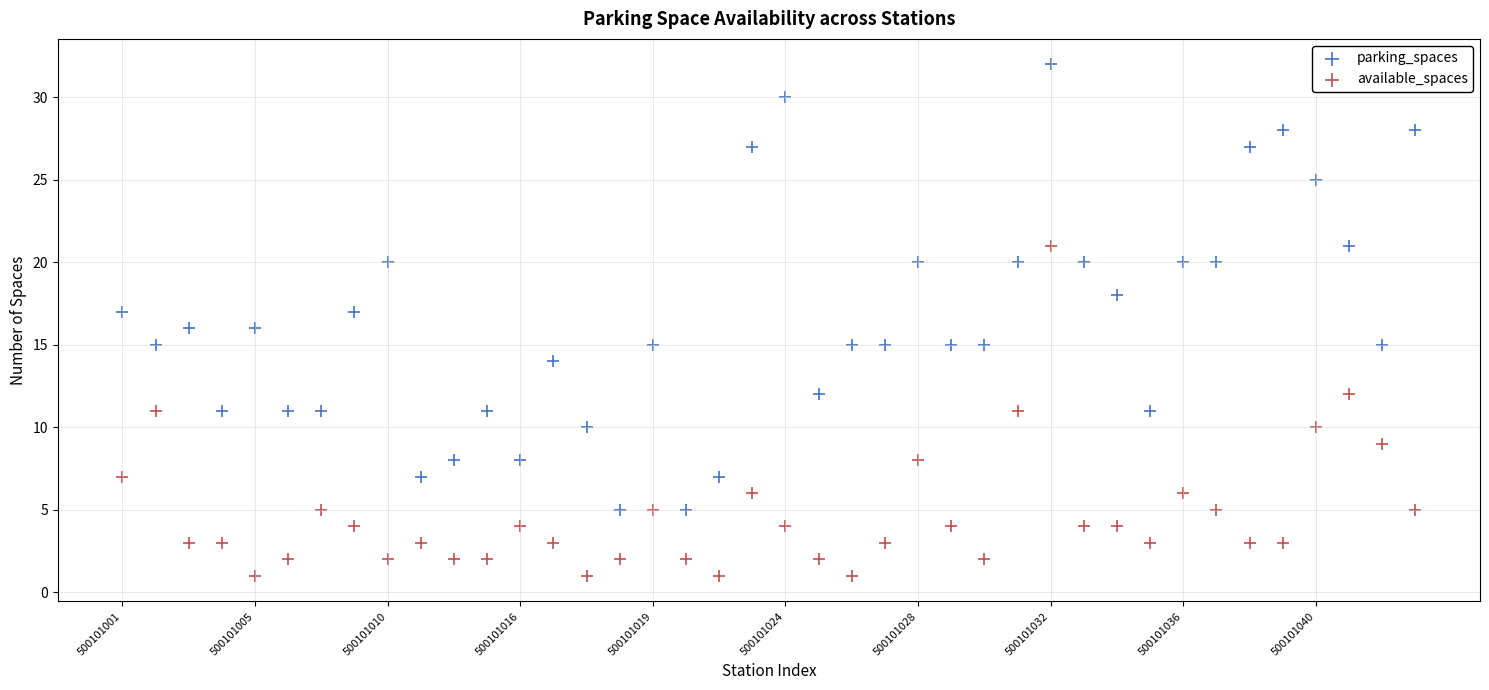

Across all data points, what is the range of Y values (max minus min)?

31